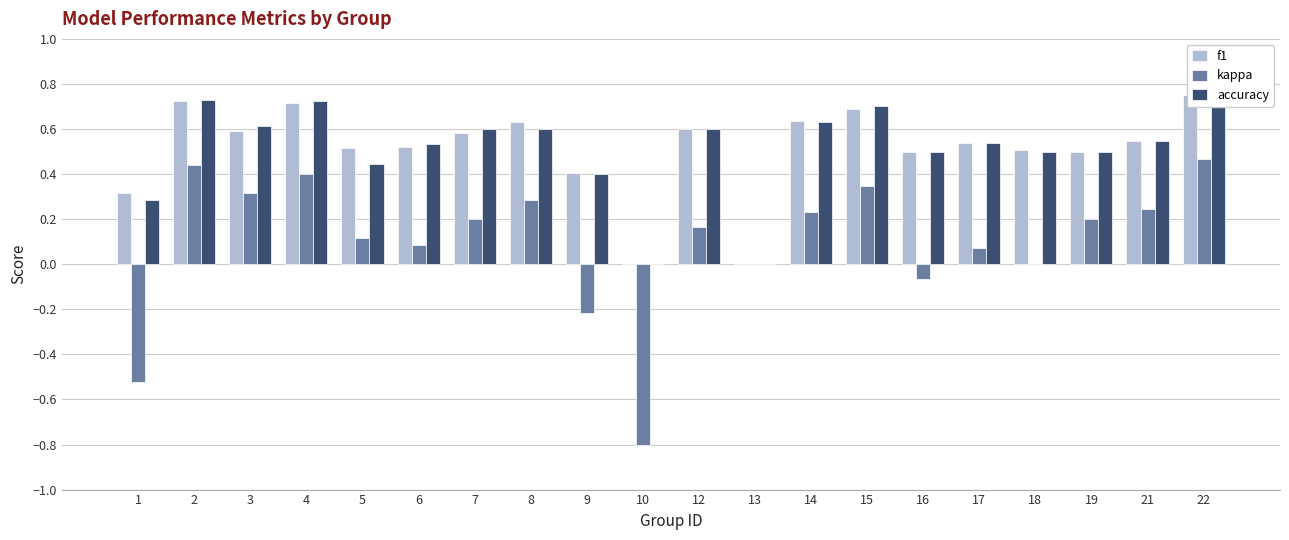

What is the greatest value displayed?

0.8